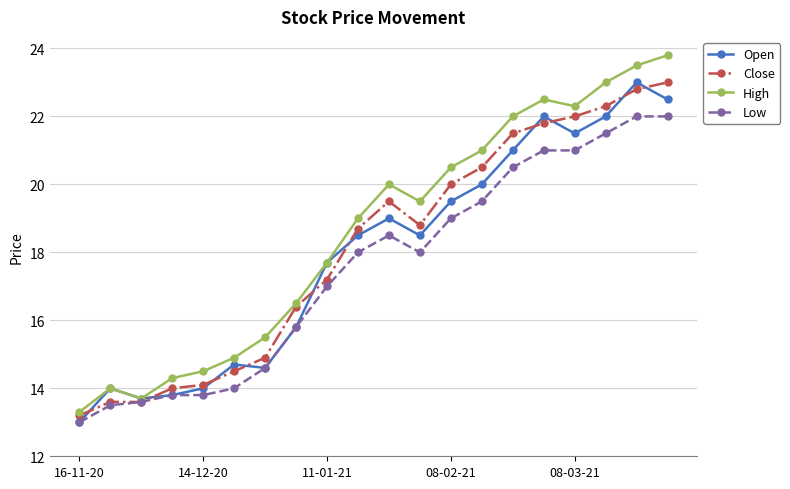

What is the lowest value of the Low series?

13.0